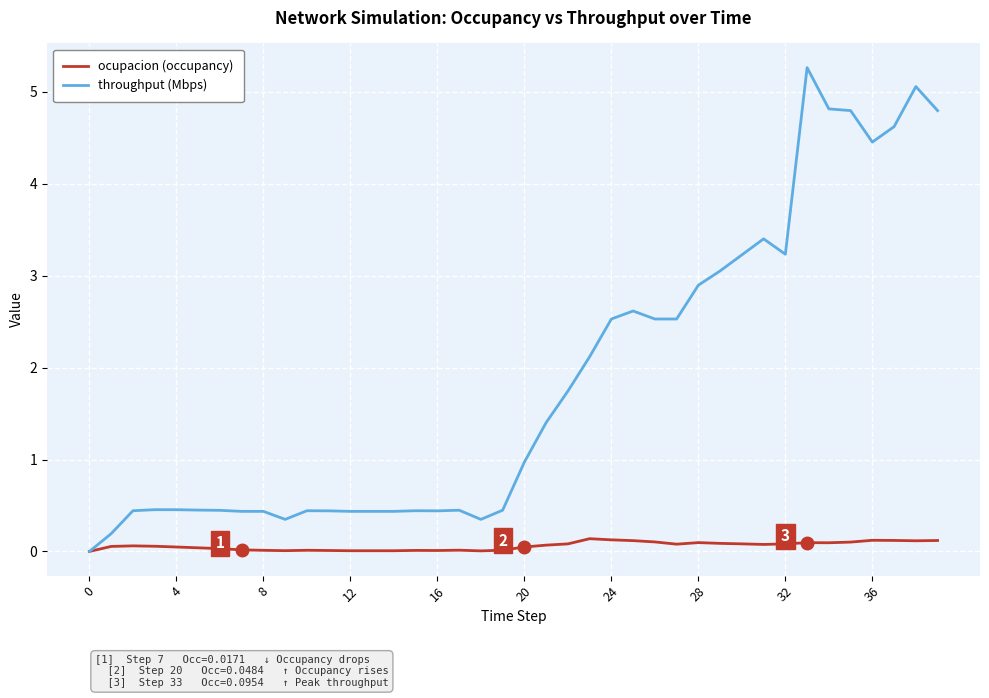

What is the highest value of the throughput (Mbps) series?

5.3